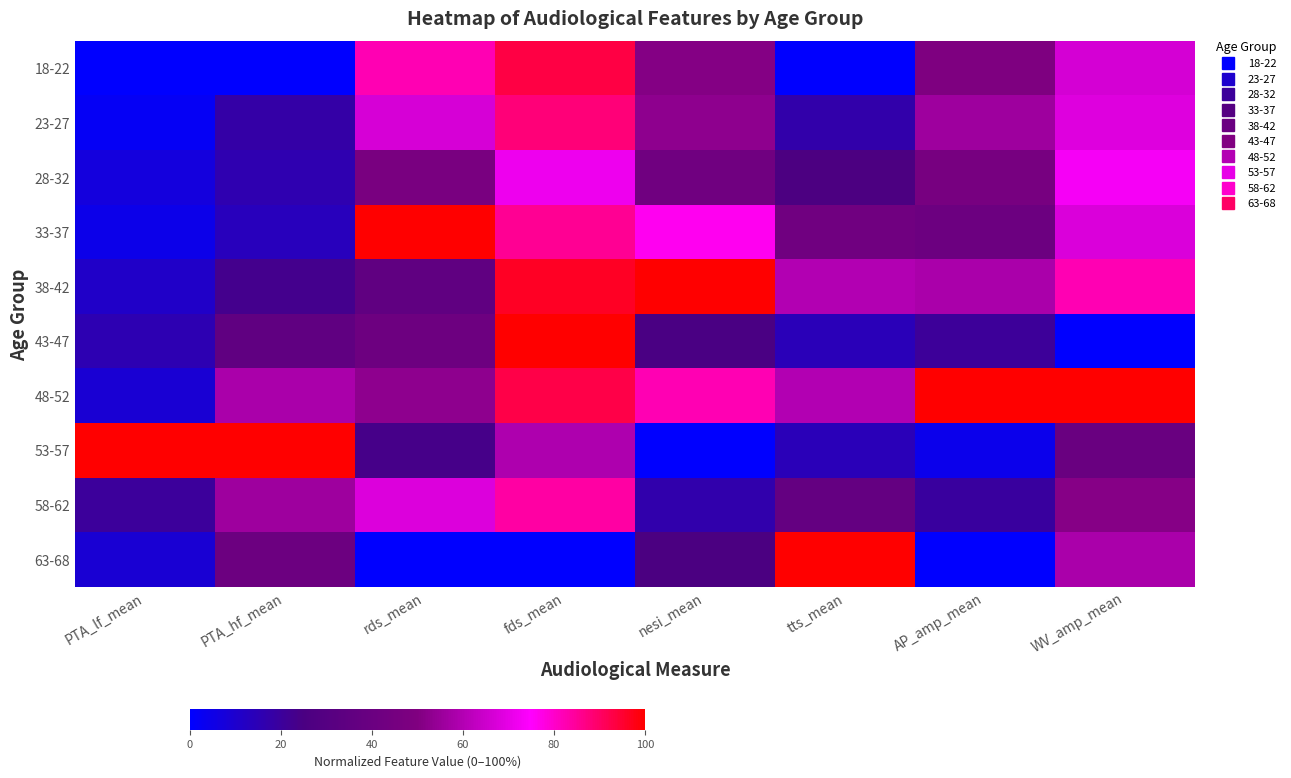

What is the total value across all series at PTA_hf_mean?

3.6